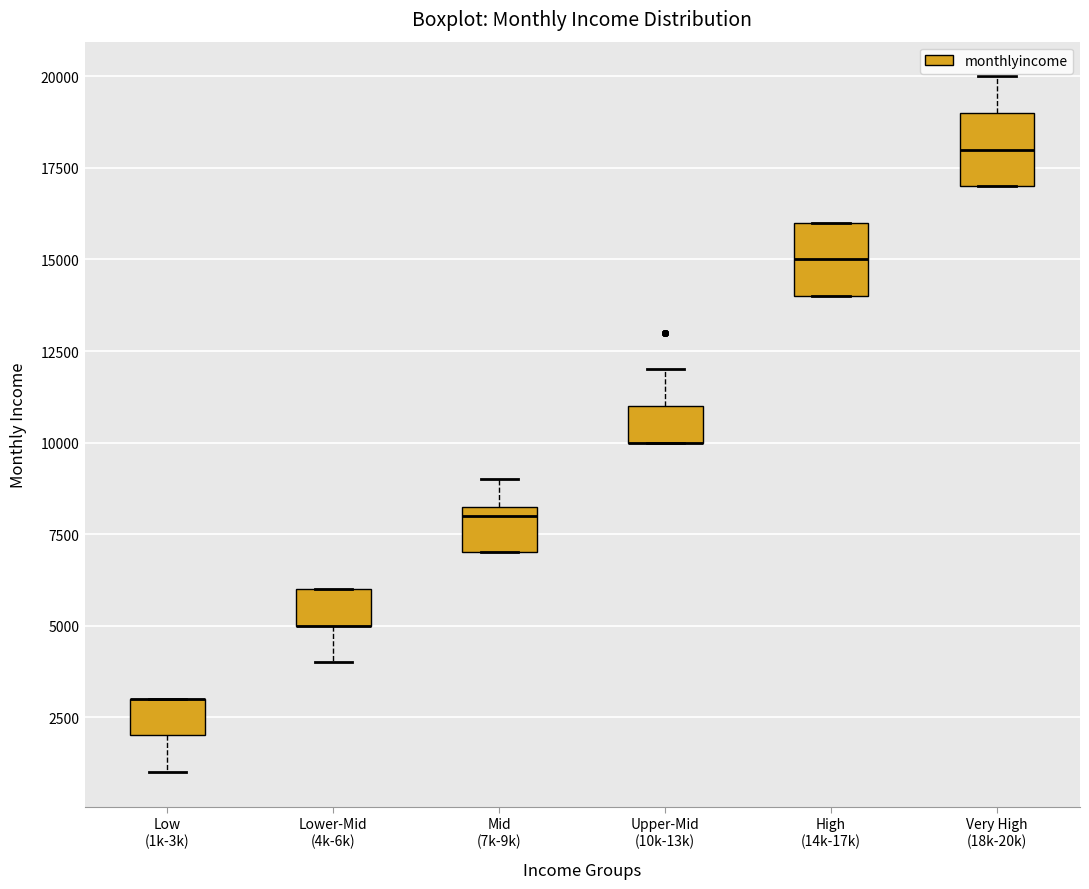

Reading left to right, transcribe this box plot: for each box, give where its median line is, the range the box spans, and where its two whiskers end, as read against the y-axis. The values are not printed on the chart, so give them approximately, as read against the axis.

Low (1k-3k): median 3000 (drawn on the box's upper edge), box 2000 to 3000, whiskers 1000 to 3000
Lower-Mid (4k-6k): median 5000 (drawn on the box's lower edge), box 5000 to 6000, whiskers 4000 to 6000
Mid (7k-9k): median 8000, box 7000 to 8500, whiskers 7000 to 9000
Upper-Mid (10k-13k): median 10000 (drawn on the box's lower edge), box 10000 to 11000, whiskers 10000 to 12000
High (14k-17k): median 15000, box 14000 to 16000, whiskers 14000 to 16000
Very High (18k-20k): median 18000, box 17000 to 19000, whiskers 17000 to 20000